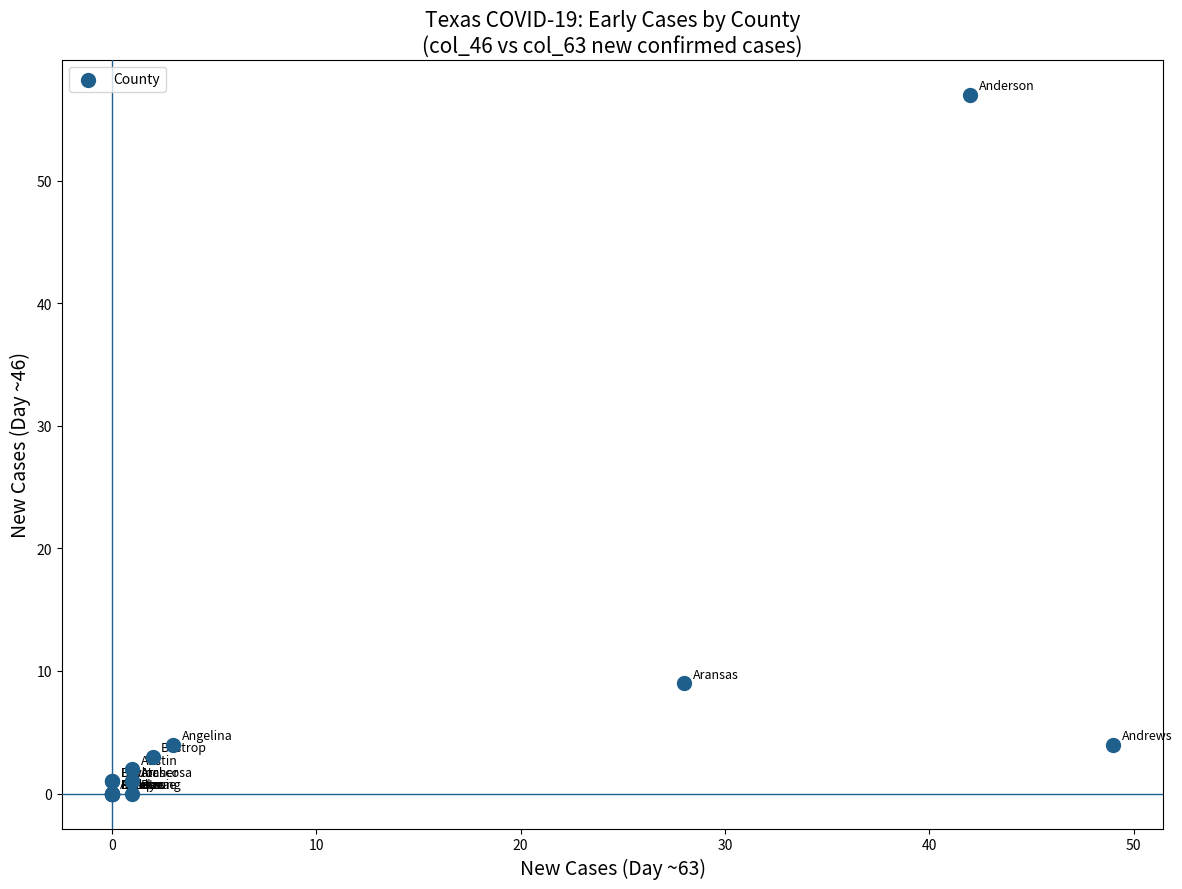

What Y value in the scatter plot is closest to 28?

9